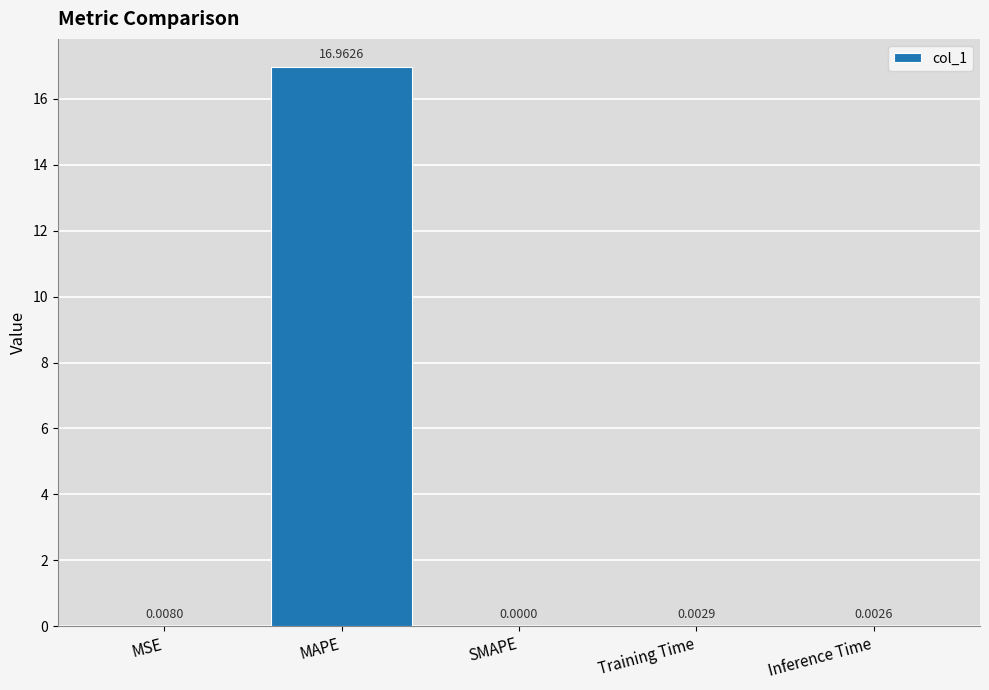

At which category does the chart reach its peak across all series?

MAPE